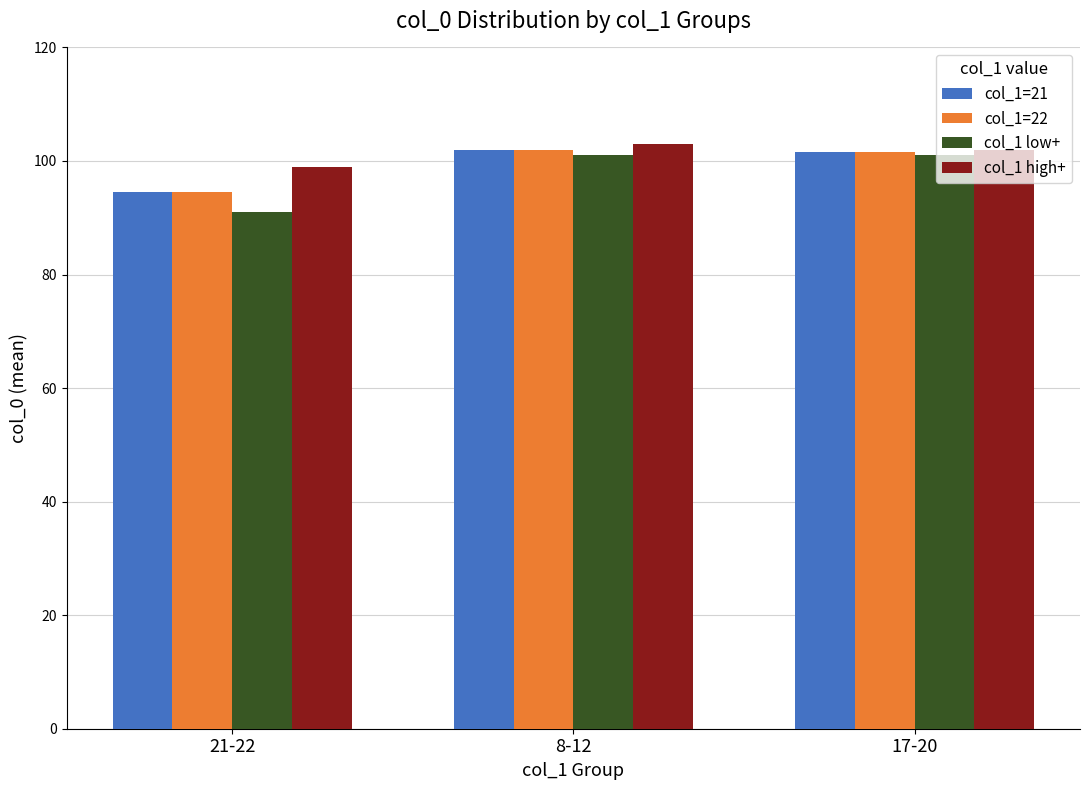

What is the difference between the highest and lowest values at 17-20?

1.0